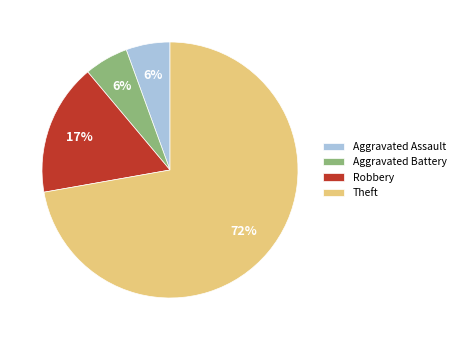

Combined, do Aggravated Assault and Aggravated Battery account for over 50%?

No